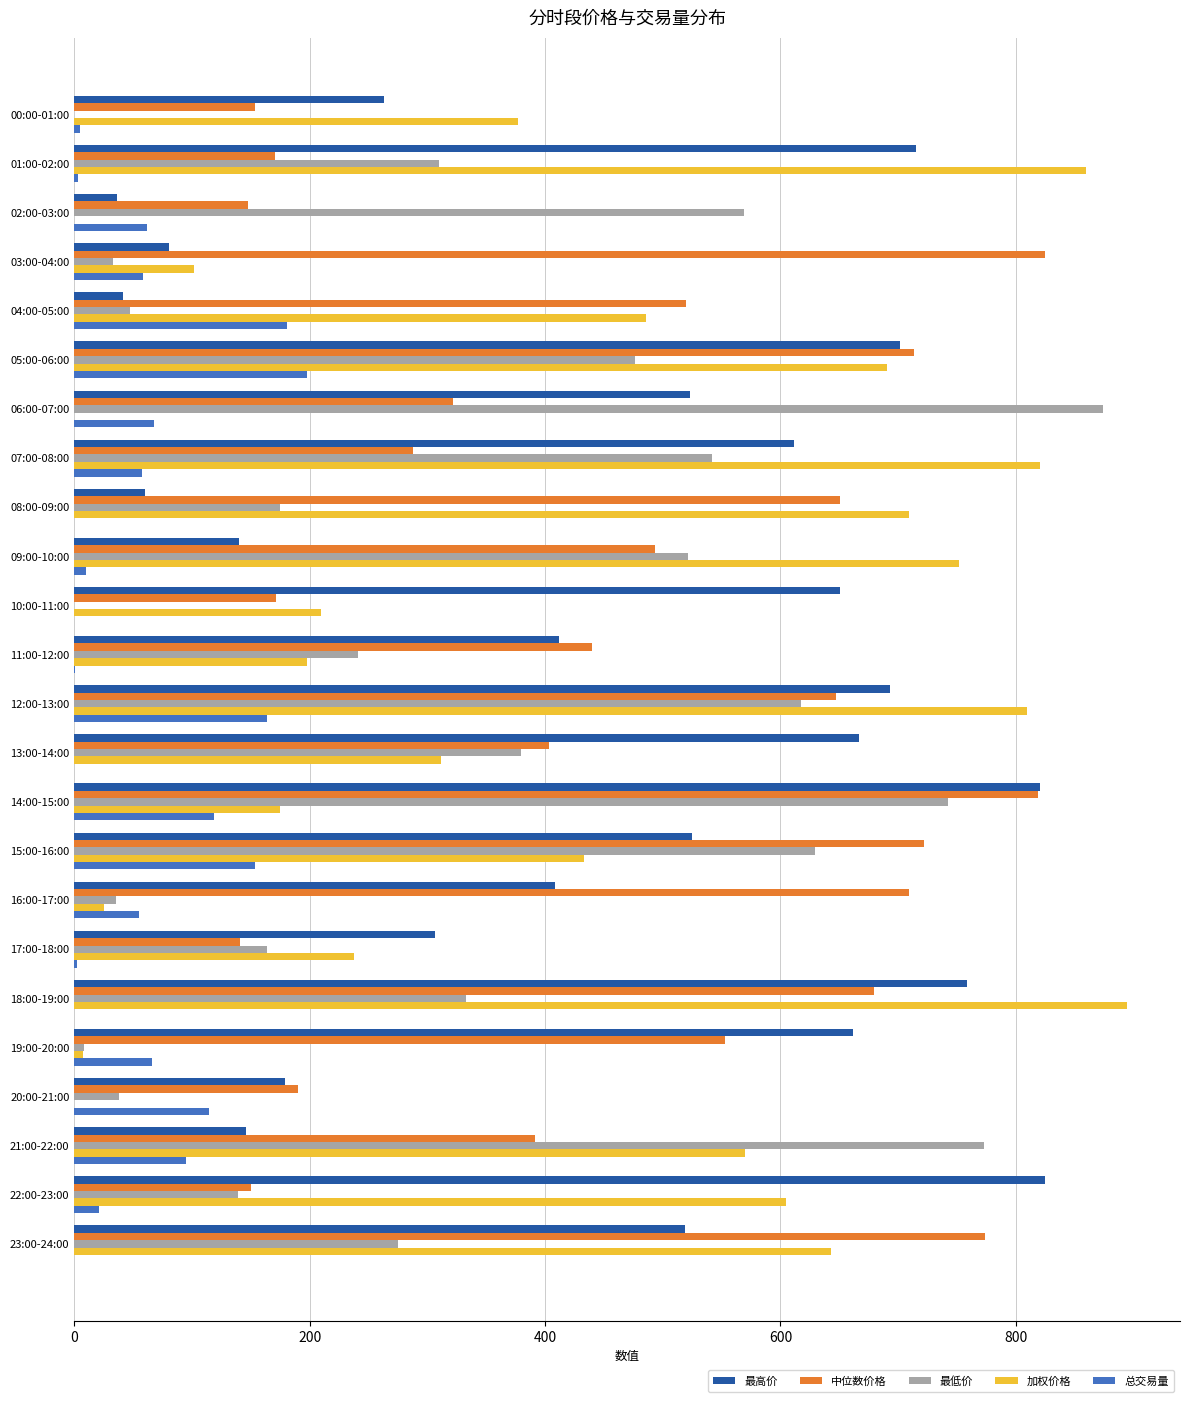

What are all the series names shown in the legend?

最高价, 中位数价格, 最低价, 加权价格, 总交易量